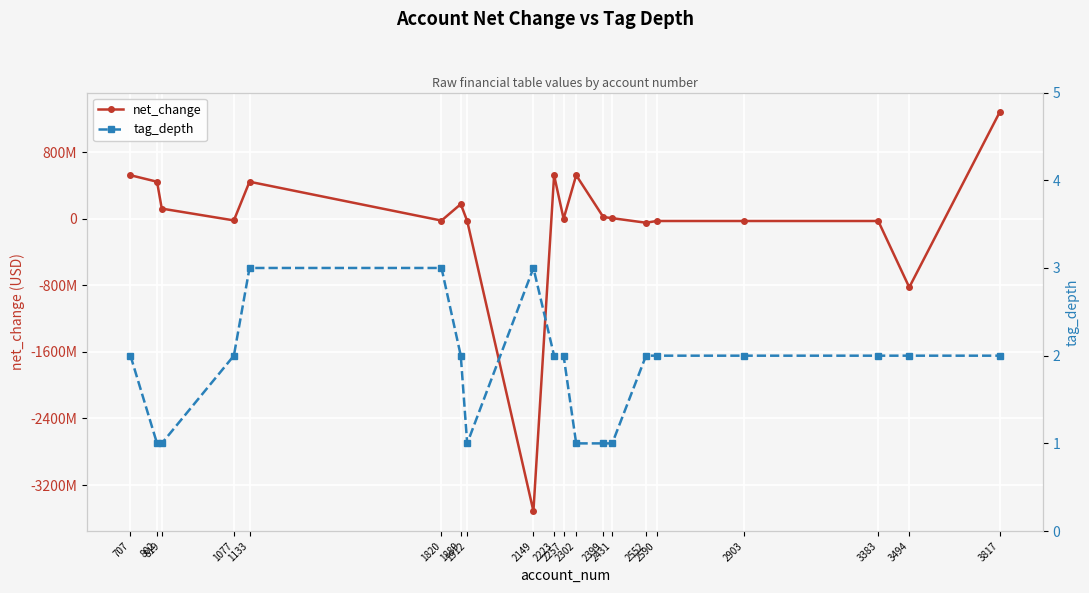

At which label is tag_depth closest to 2?

707